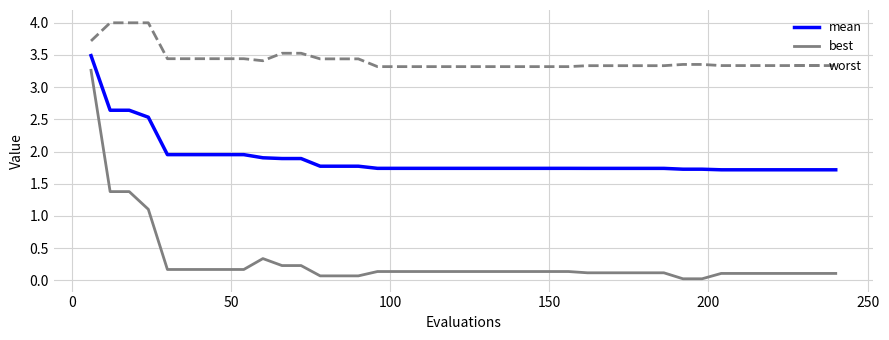

How many categories are shown in the chart?

40